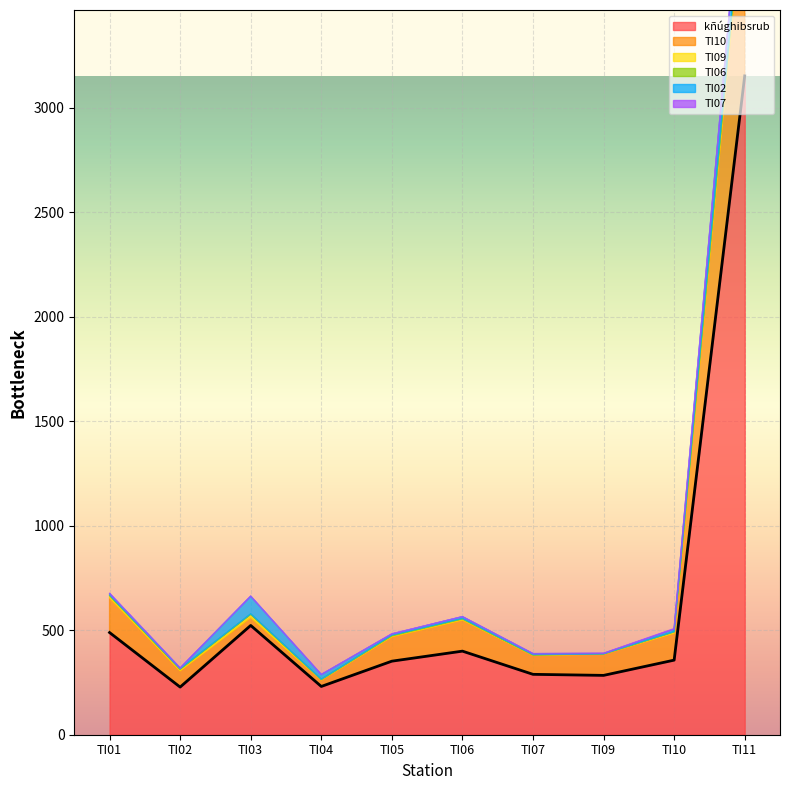

How many values in the TI02 series are below 9?

5